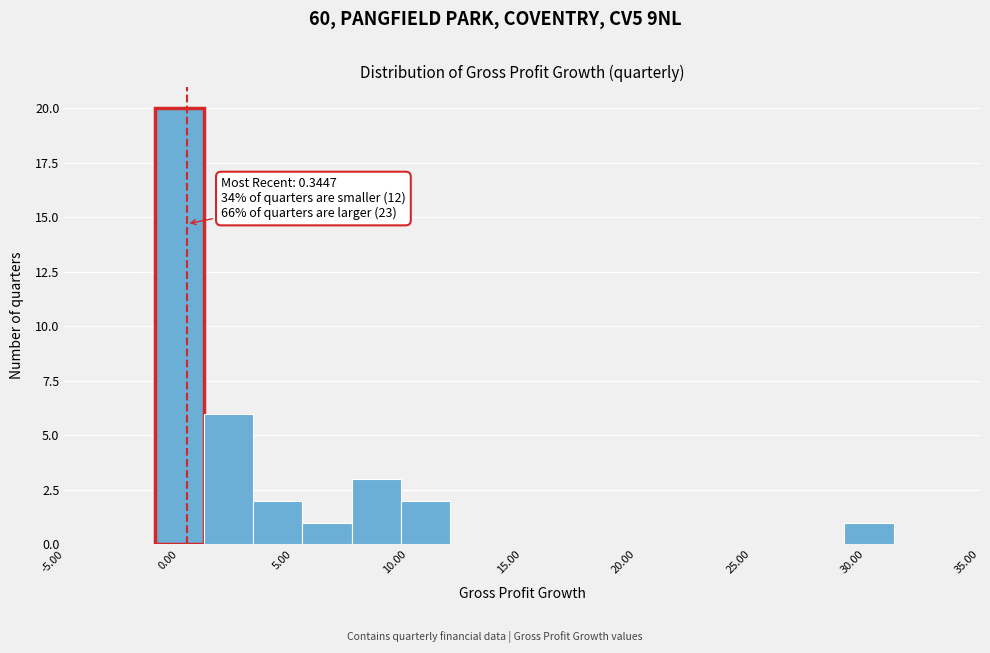

Which range on the x-axis has the tallest bar?

-1.0 to 1.0